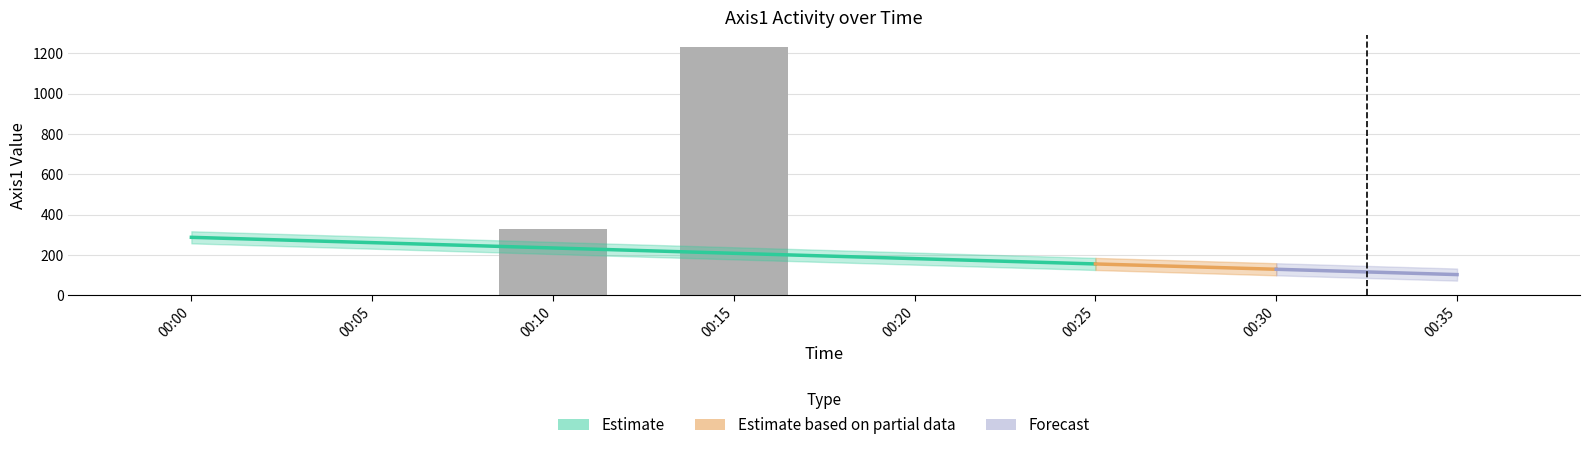

Is the value of Axis1 at 00:33 greater than the value of Wear/non wear at 00:06?

No